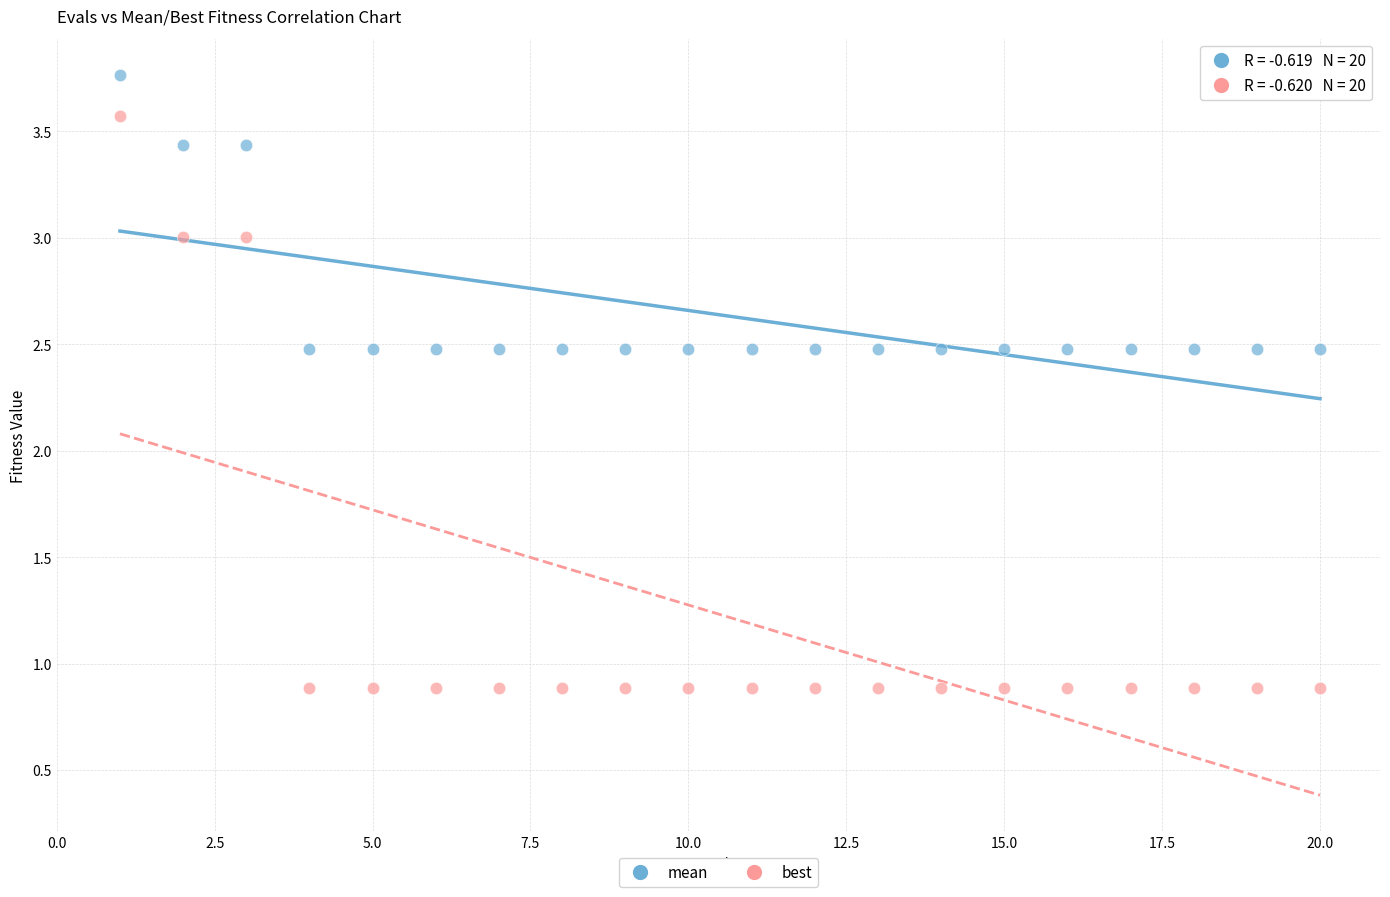

Which series reaches the maximum Y coordinate?

mean